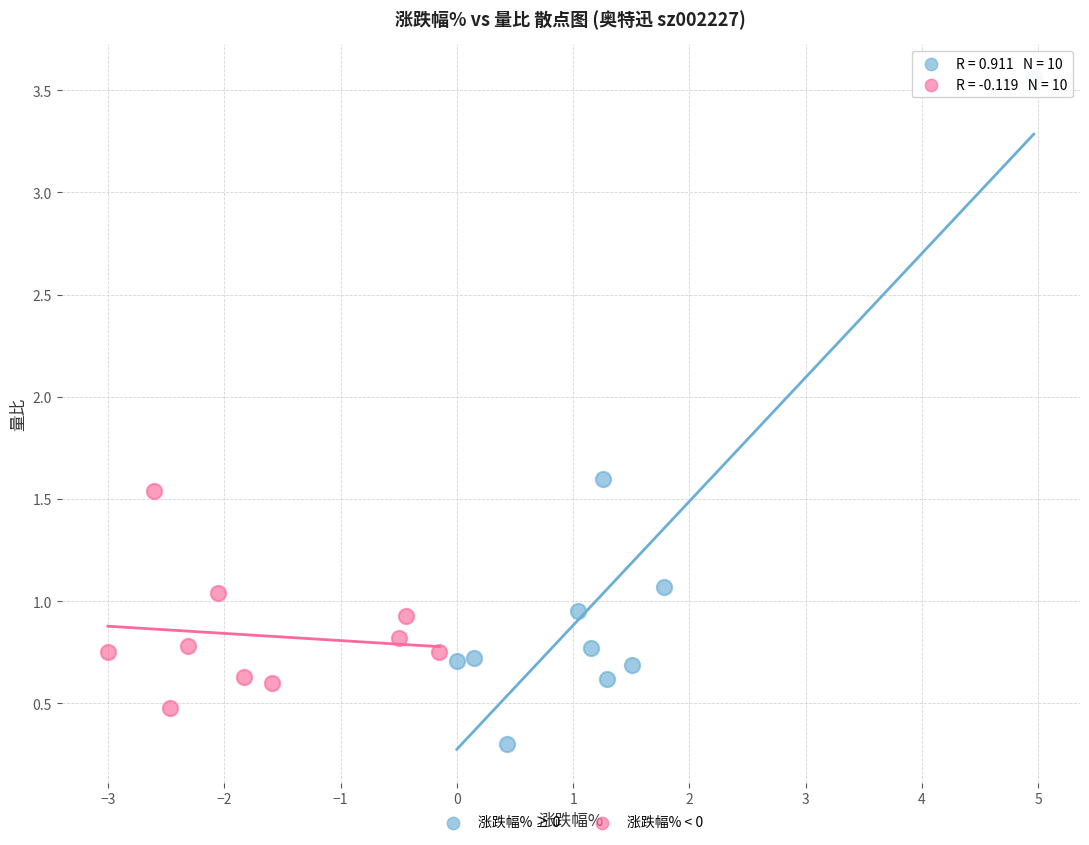

Which series contains the lowest Y value?

涨跌幅% ≥ 0